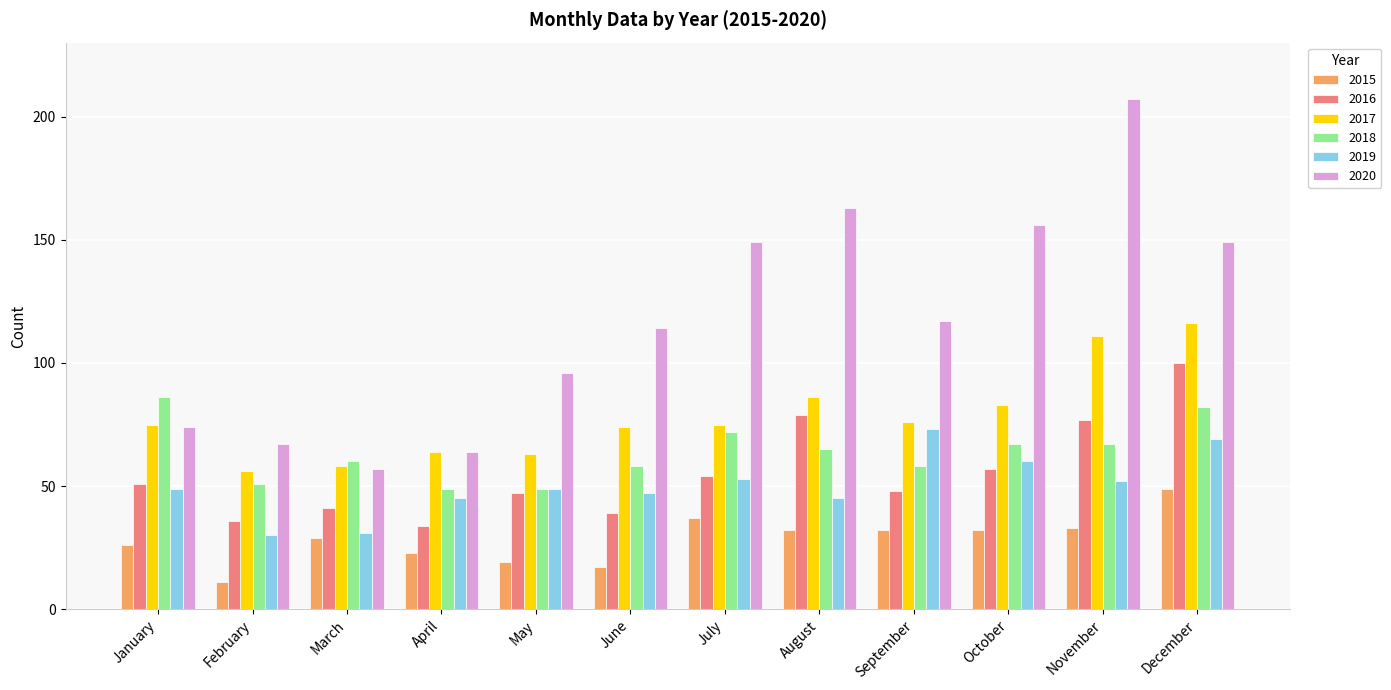

List the series in order of their peak value, lowest first.

2015, 2019, 2018, 2016, 2017, 2020